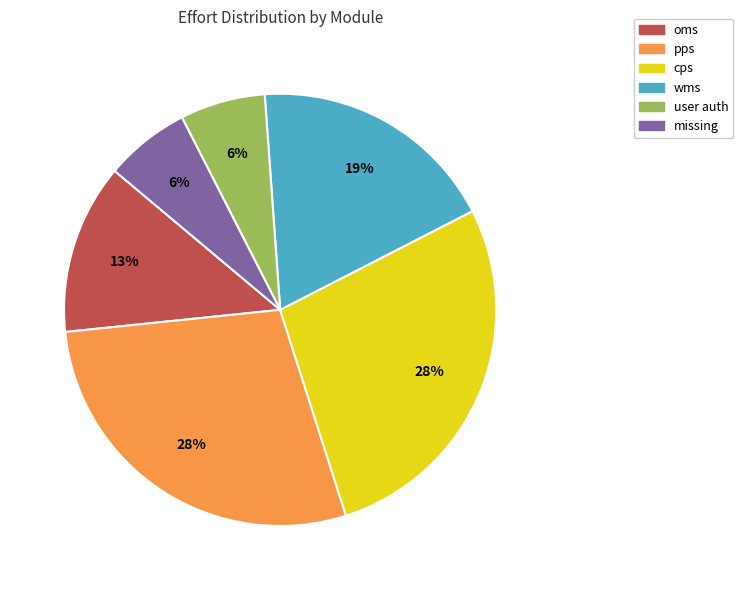

The pps slice represents 28% of the pie. True or false?

True